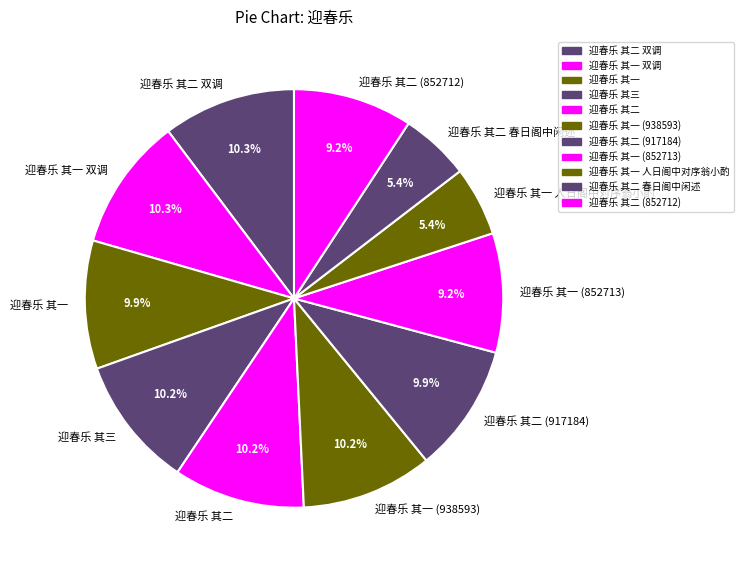

Between 迎春乐 其一 (938593) and 迎春乐 其二 (852712), which is larger?

迎春乐 其一 (938593)